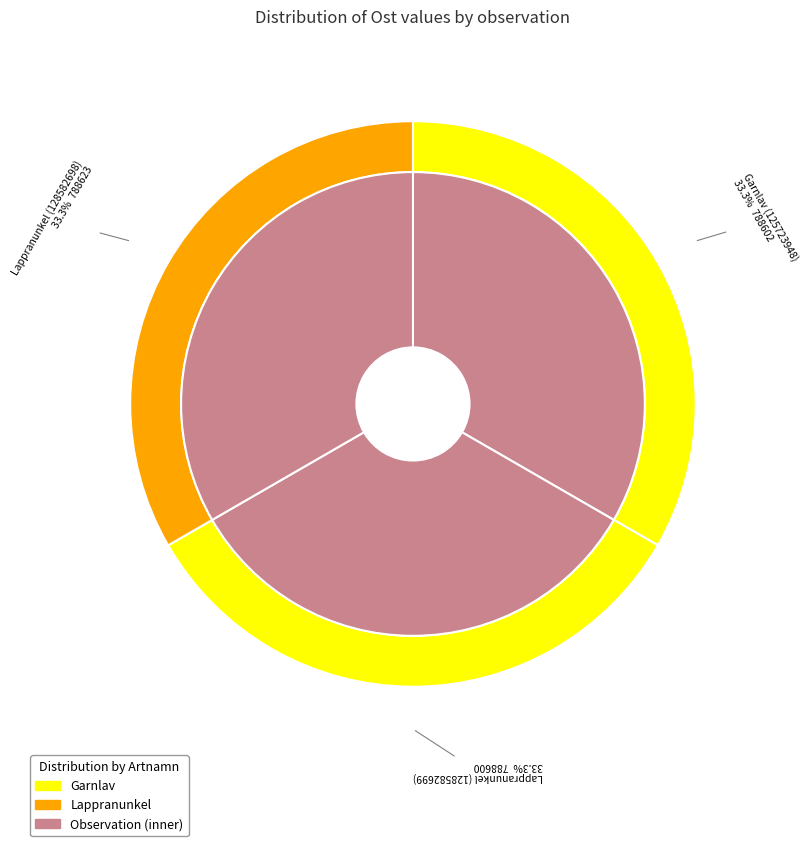

Is it true that Lappranunkel (128582698) is 33% of the pie?

True